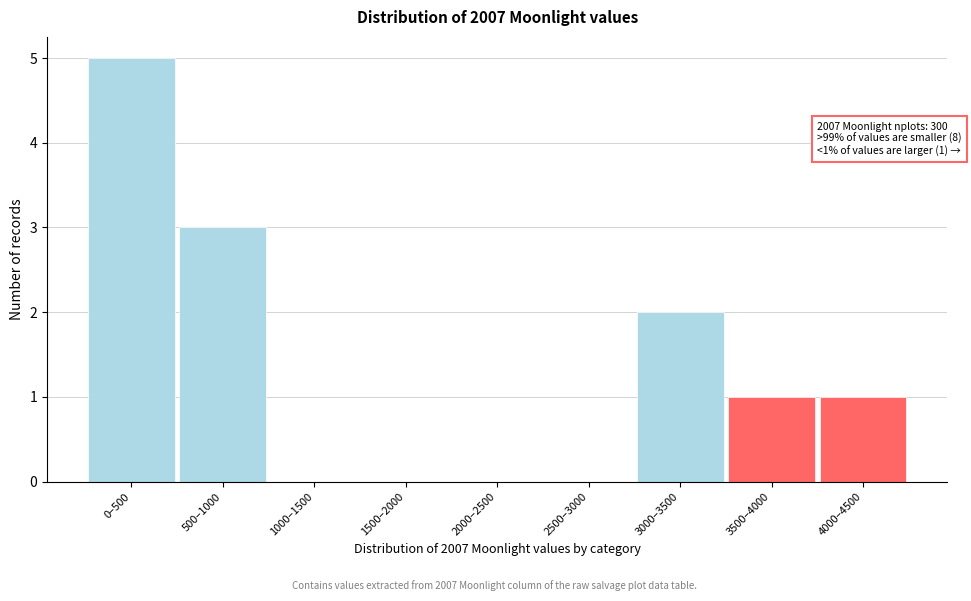

Reading left to right, transcribe all the data shown in this chart.

0–500=5	500–1000=3	1000–1500=0	1500–2000=0	2000–2500=0	2500–3000=0	3000–3500=2	3500–4000=1	4000–4500=1